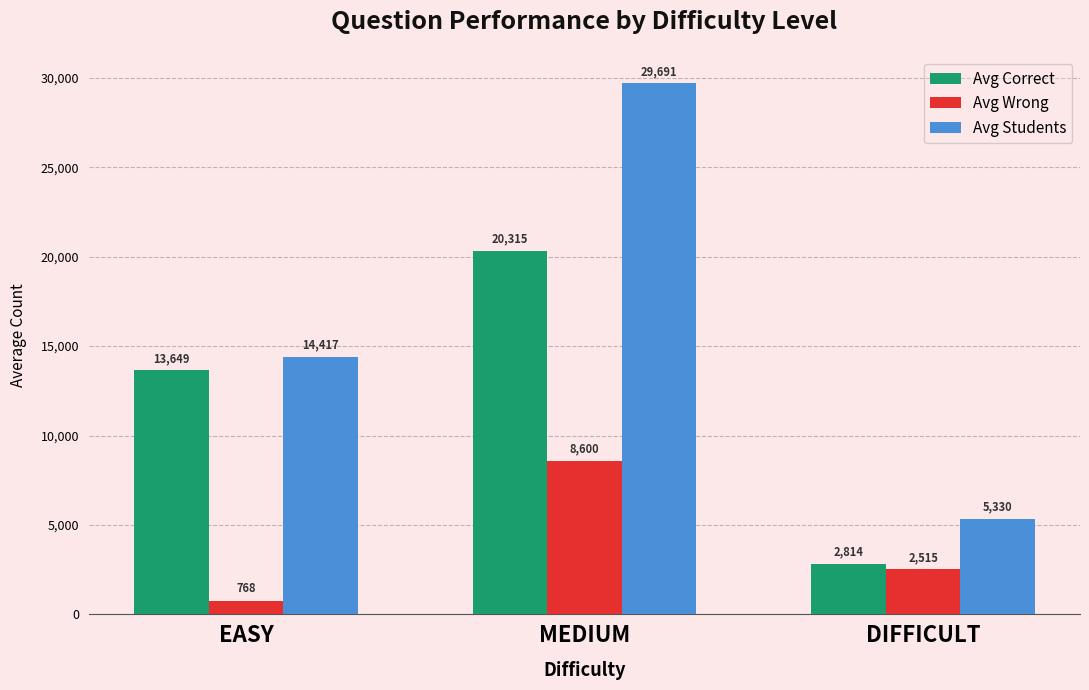

How many series are shown in this chart?

3